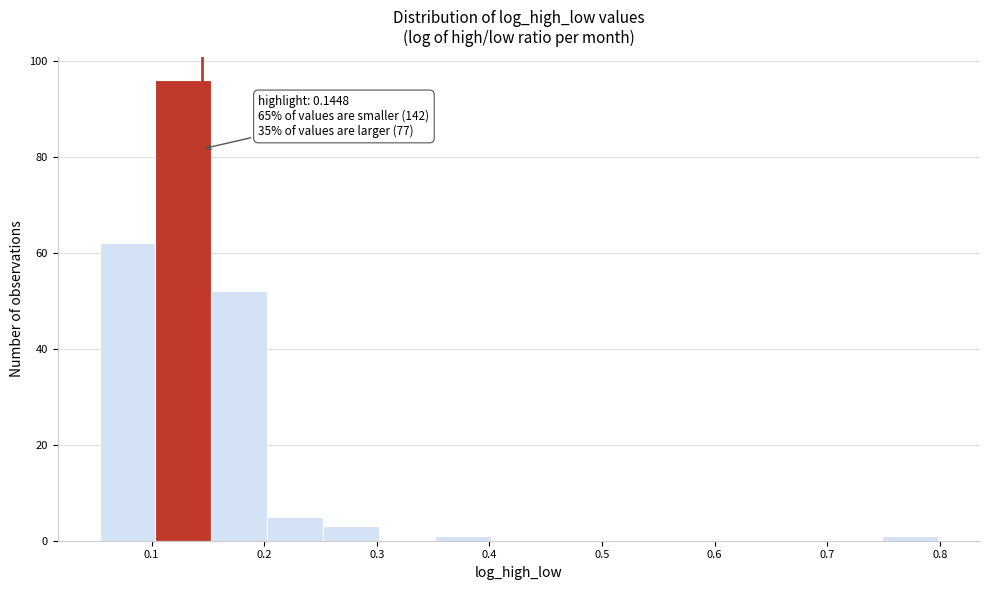

Over which range of the x-axis is the bar tallest?

0.10 to 0.15